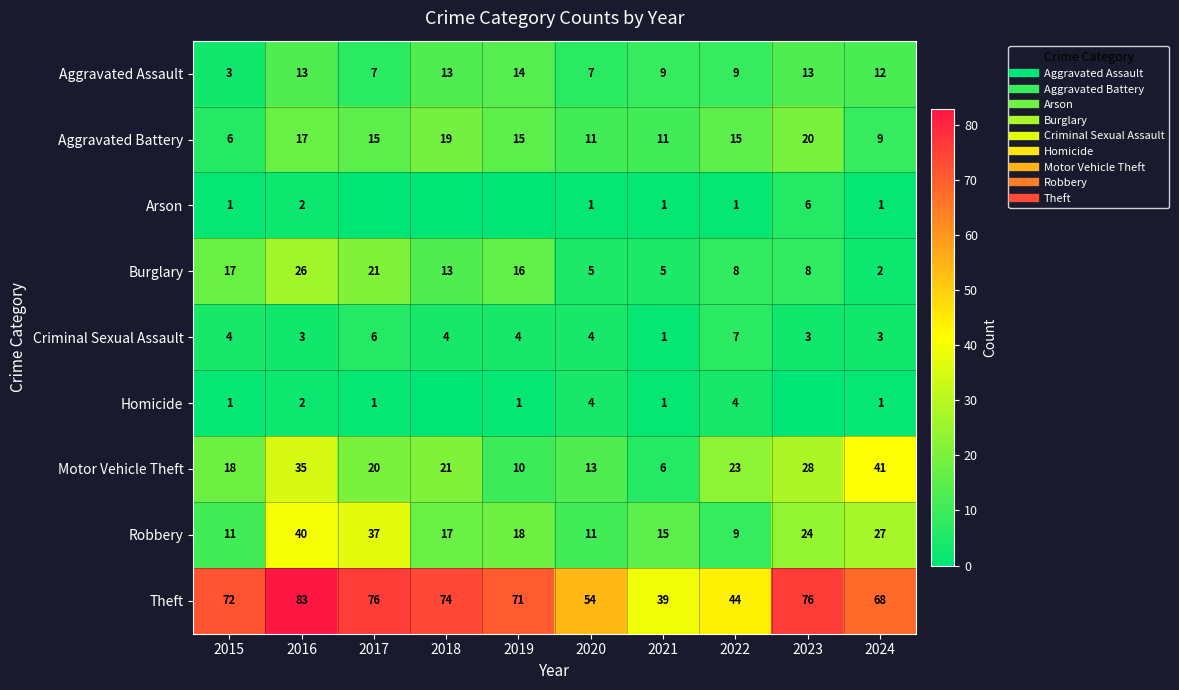

Count the number of data series in this chart.

9